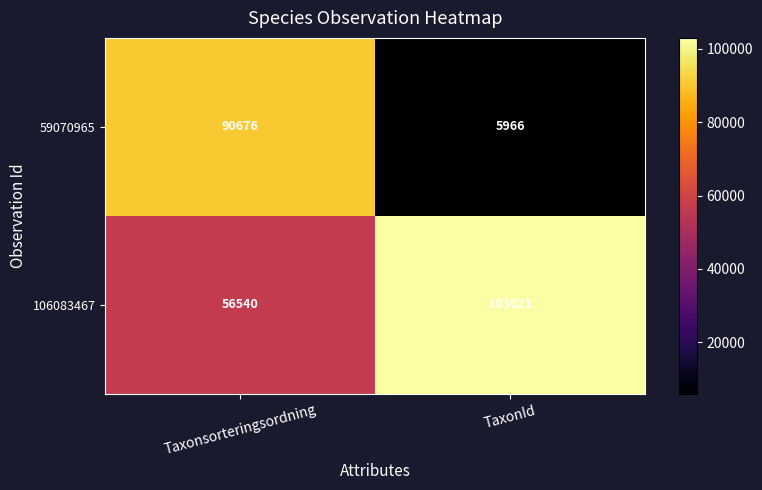

What is the approximate value of 106083467 at Taxonsorteringsordning?

56540